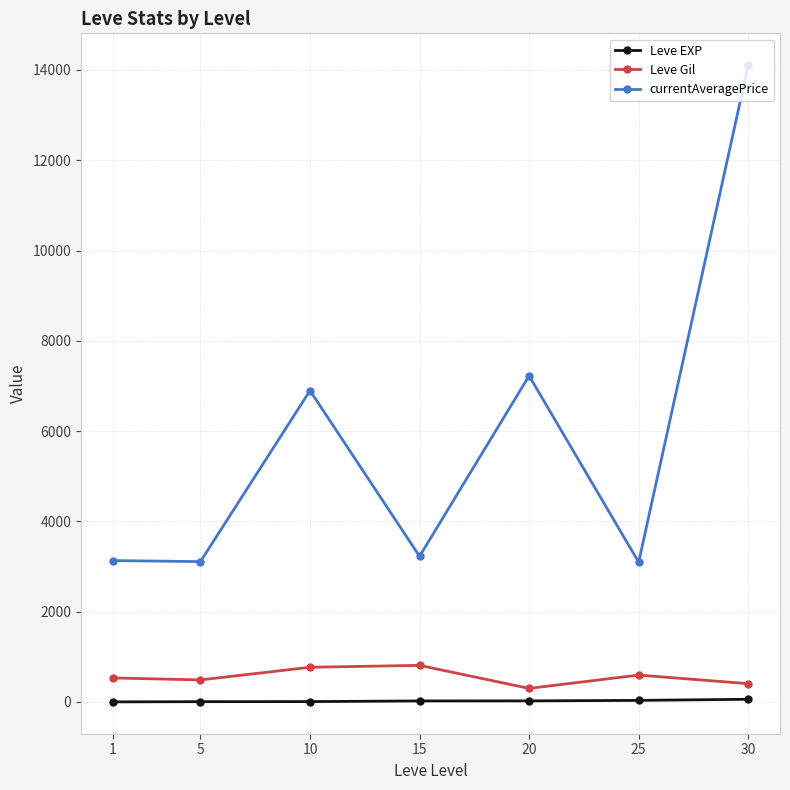

What is the highest value of the Leve EXP series?

59.0